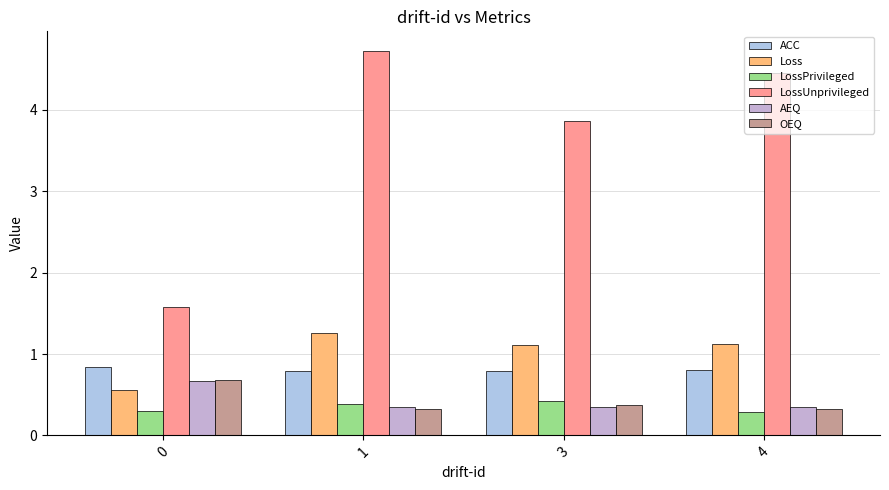

What is the value of the ACC bar at the 1st from the left?

0.8